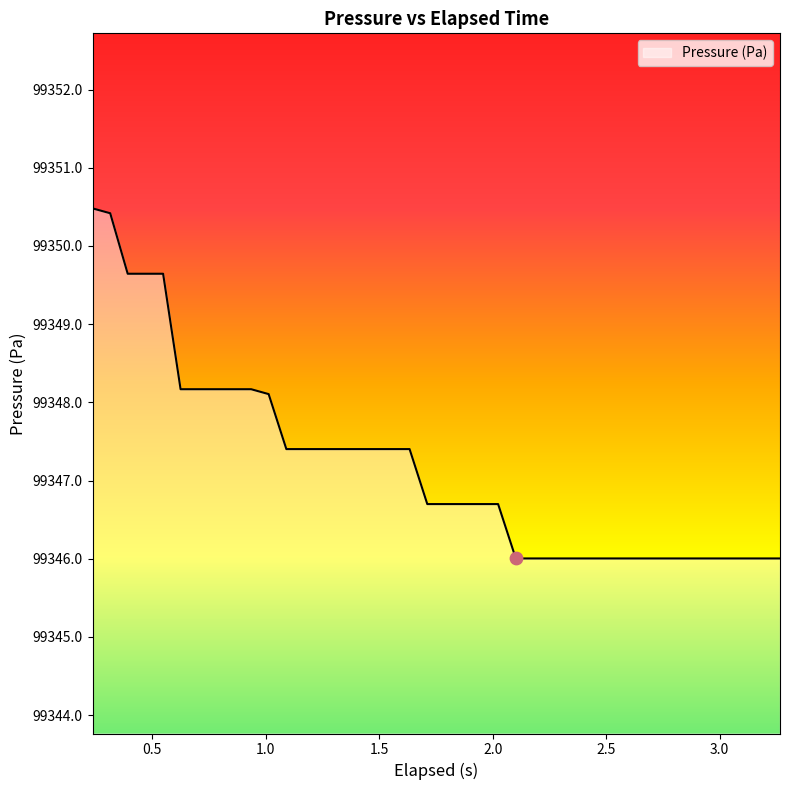

What is the smallest value displayed?

99346.0